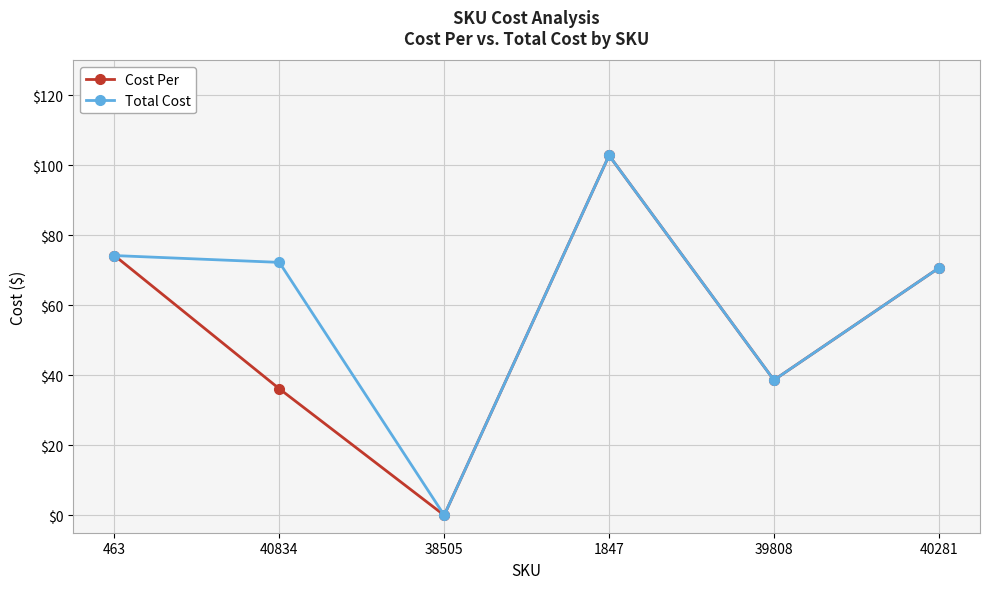

At how many categories does at least one series exceed 9?

5